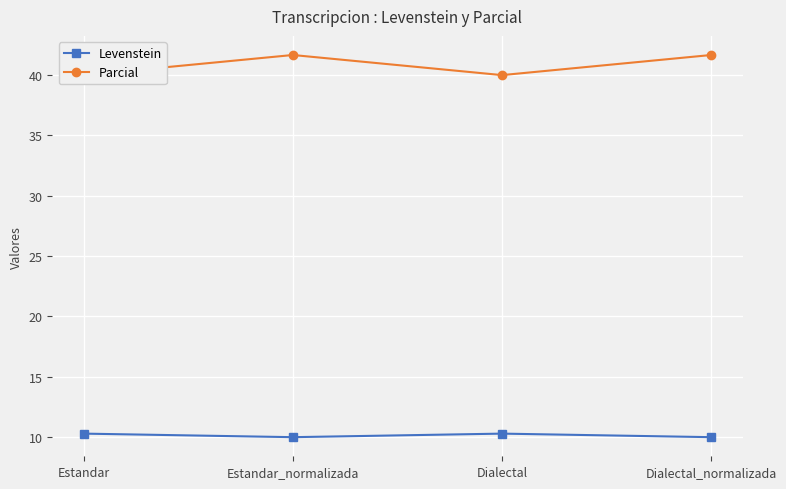

What is the total value across all series at Estandar?

50.3